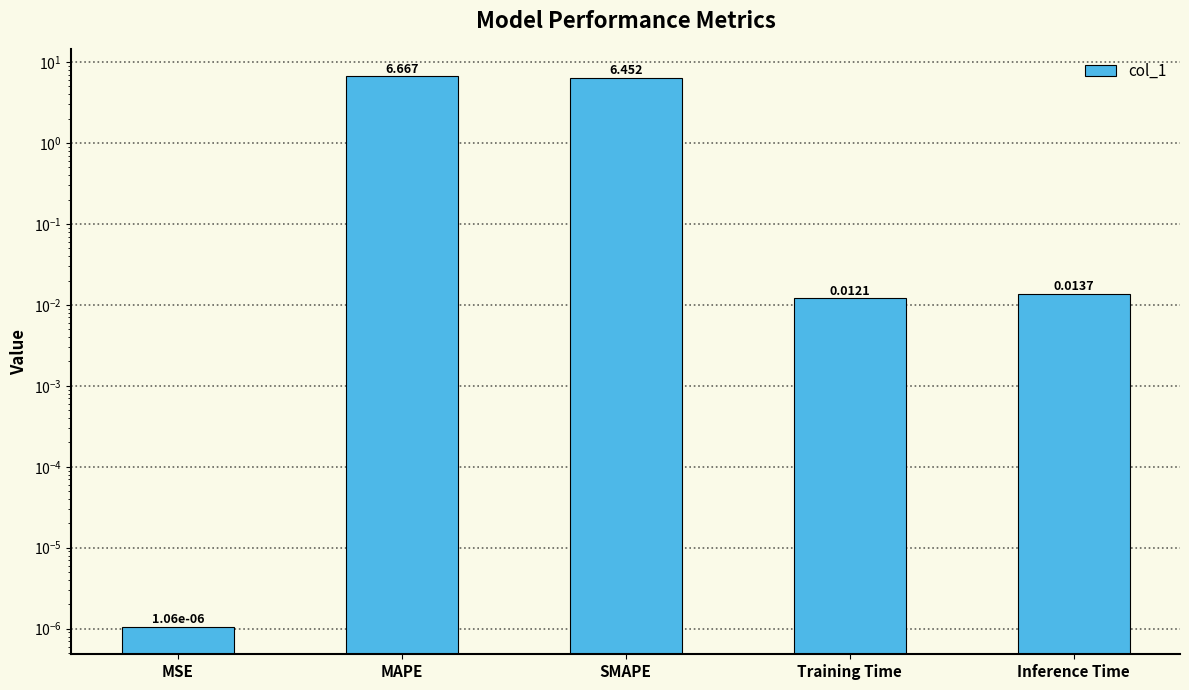

What is the difference between the values at SMAPE and Inference Time?

6.4